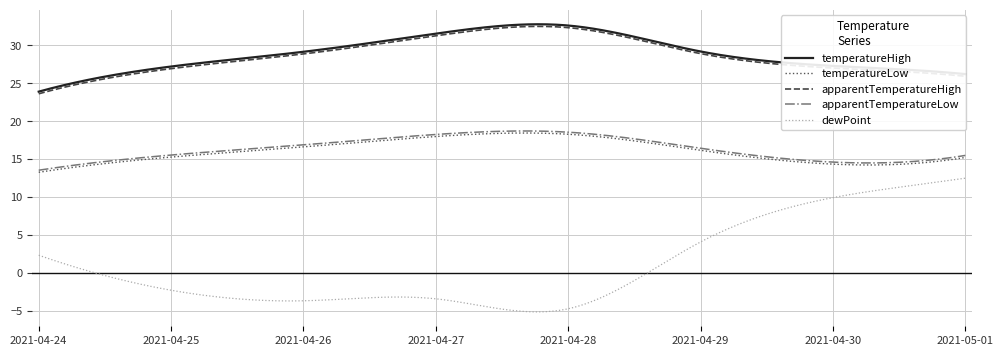

True or false: apparentTemperatureLow and dewPoint cross at least once.

False